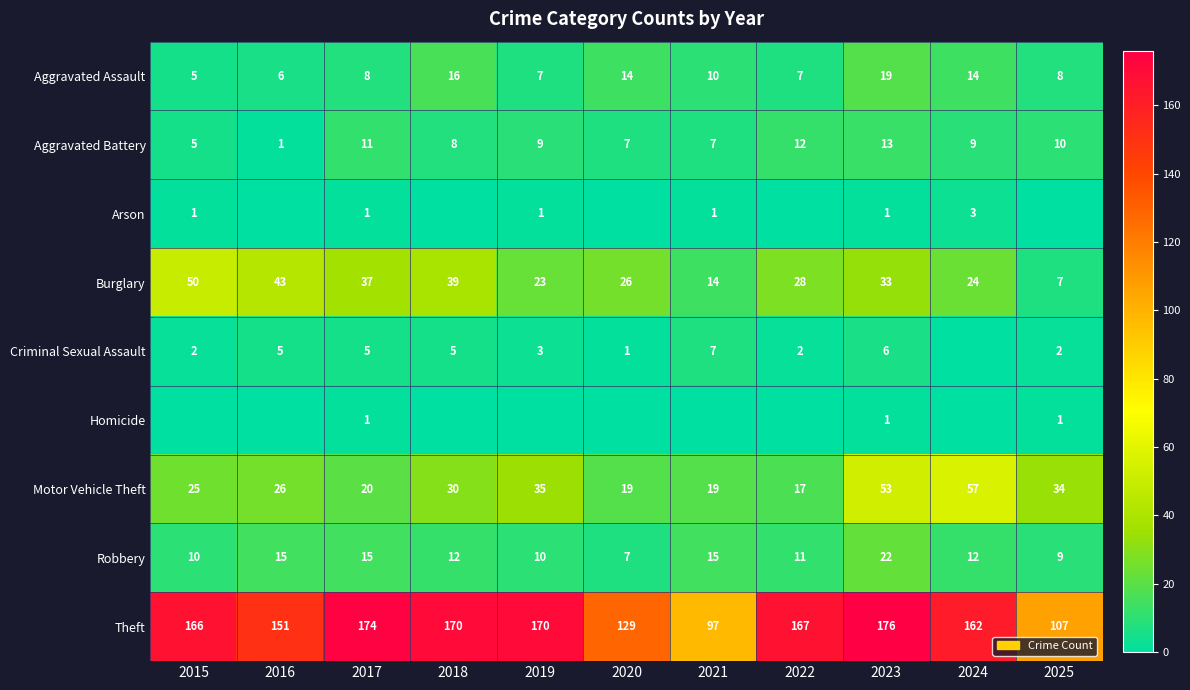

Is the value of Aggravated Assault at 2020 greater than the value of Motor Vehicle Theft at 2018?

No